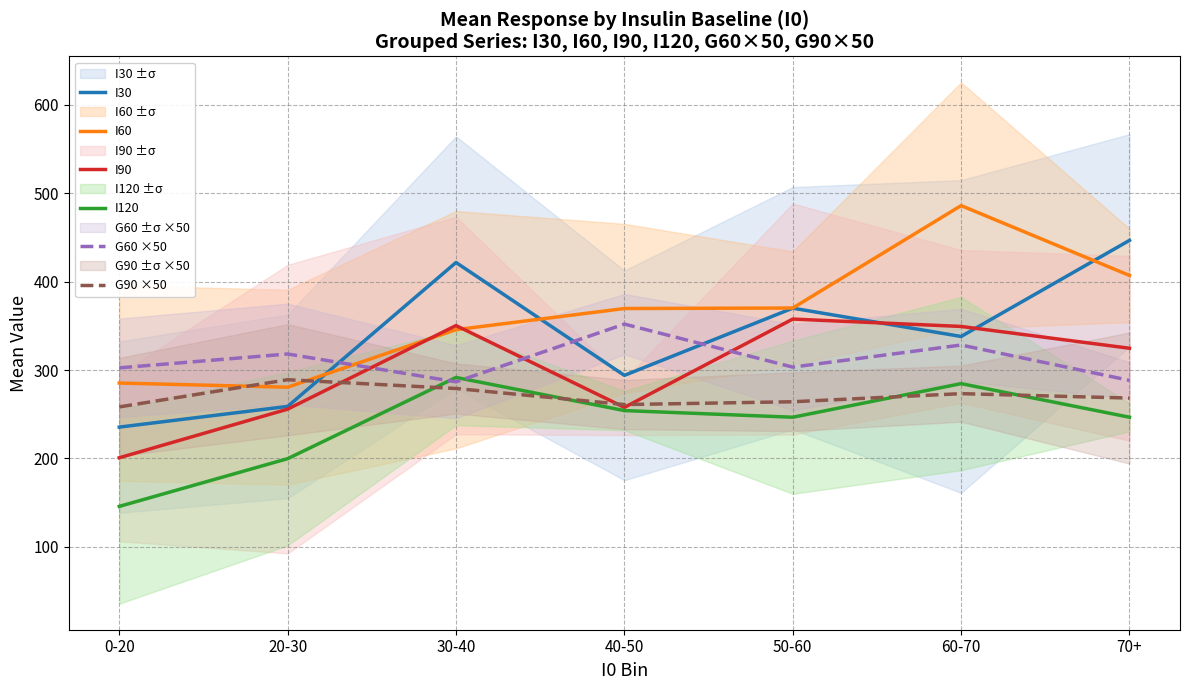

Where is the first local maximum for I120?

30-40